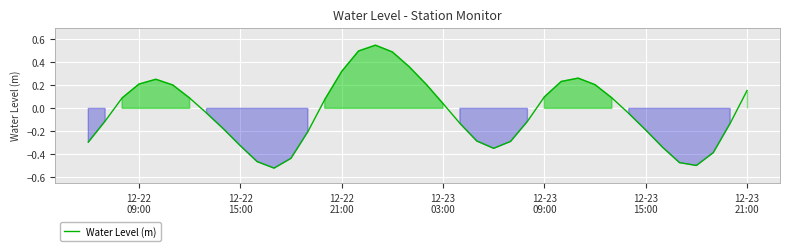

How many values are above zero?

19